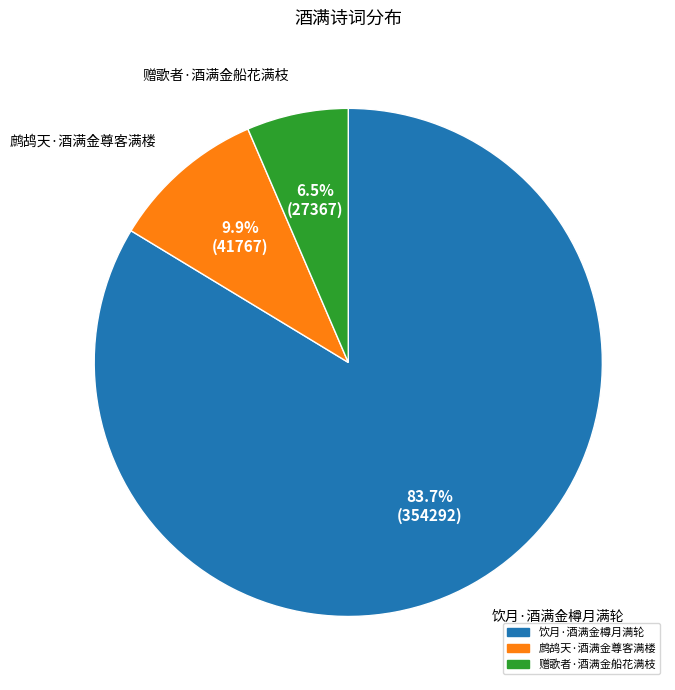

To the nearest percent, what portion does 鹧鸪天·酒满金尊客满楼 represent?

10%